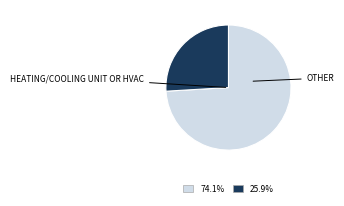

Is there any slice that represents more than half of the pie?

Yes